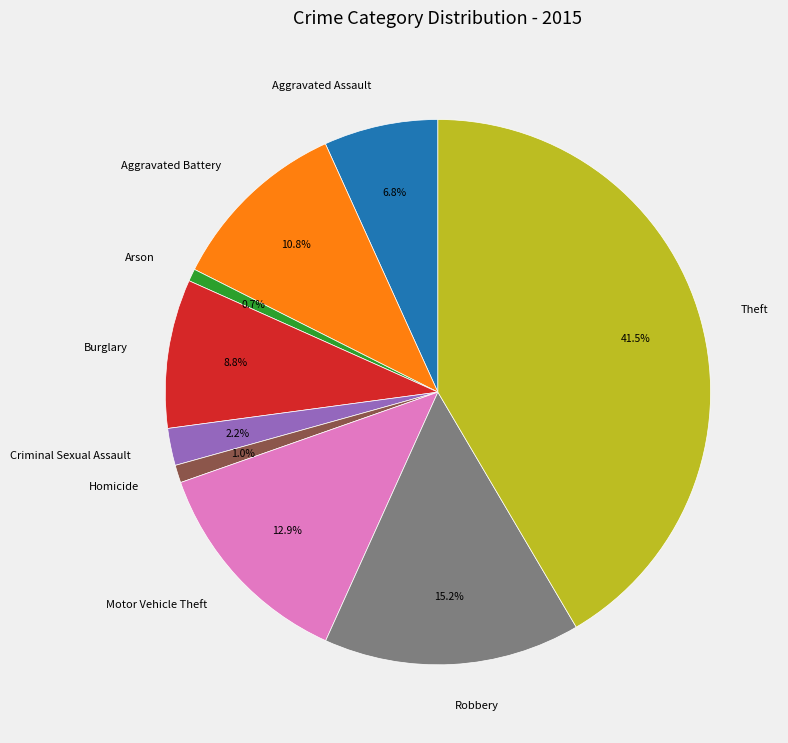

How much of the chart is everything except Robbery?

84.8%